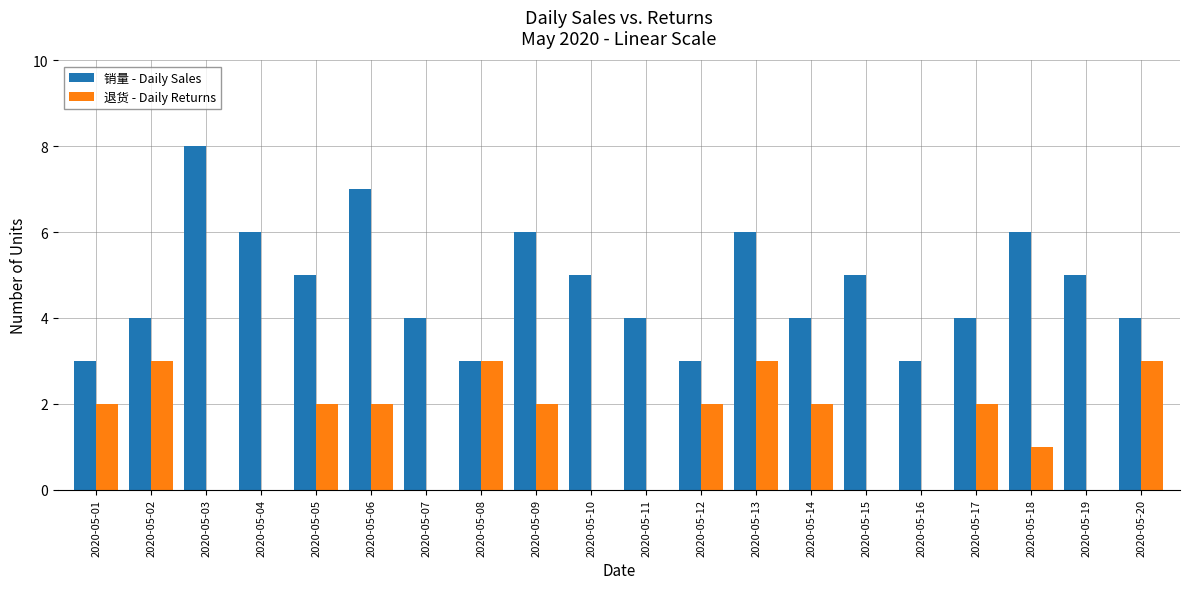

What are all the series names shown in the legend?

销量 - Daily Sales, 退货 - Daily Returns